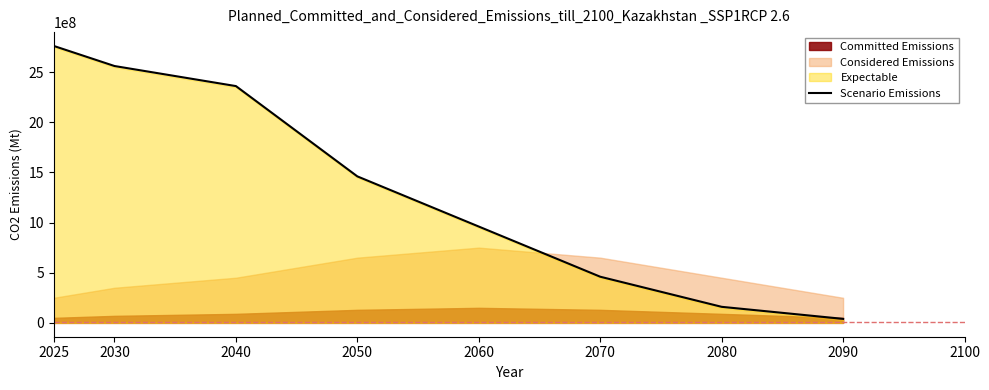

The value at 2080 is 273467158. True or false?

False